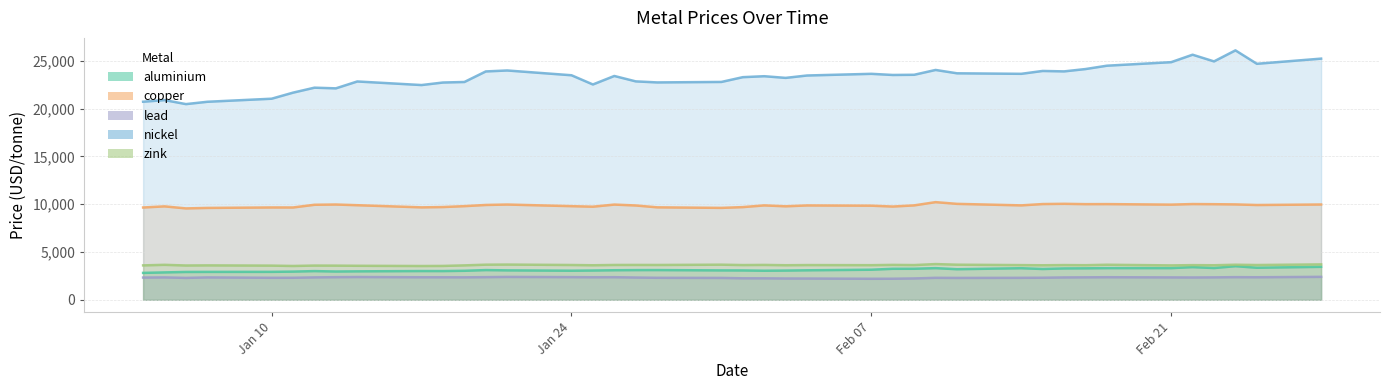

Between 2022-01-05 and 2022-02-08, which series saw the biggest shift?

nickel